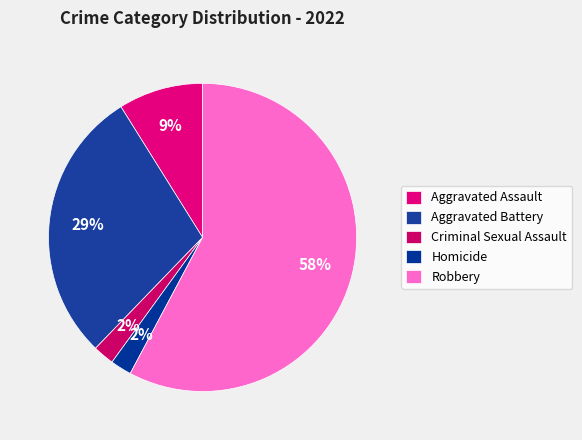

To the nearest percent, what is the difference between the Aggravated Battery and Robbery slice percentages?

29%